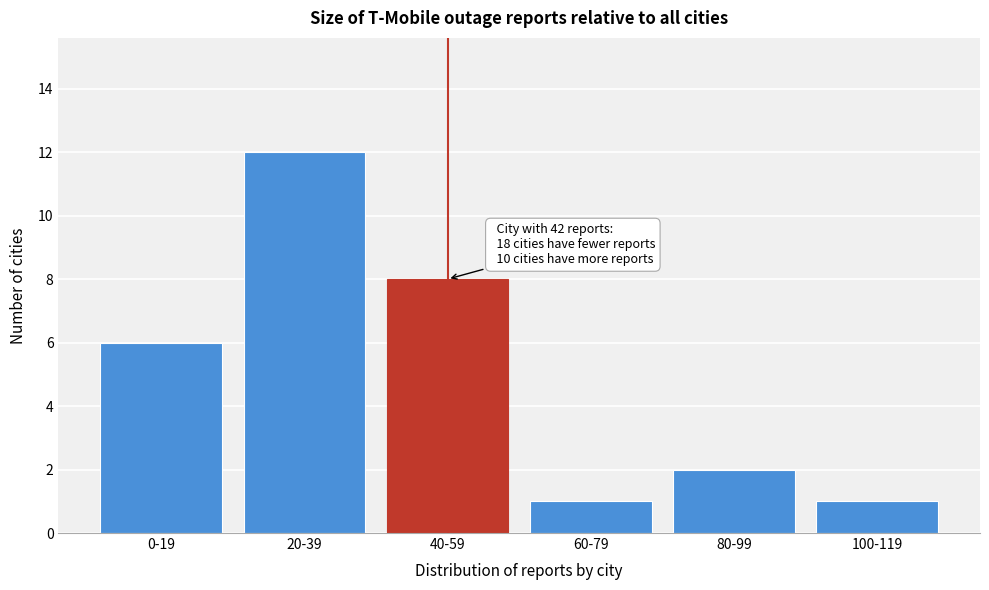

Reading left to right, what are all the values shown in this chart?

0-19=6	20-39=12	40-59=8	60-79=1	80-99=2	100-119=1